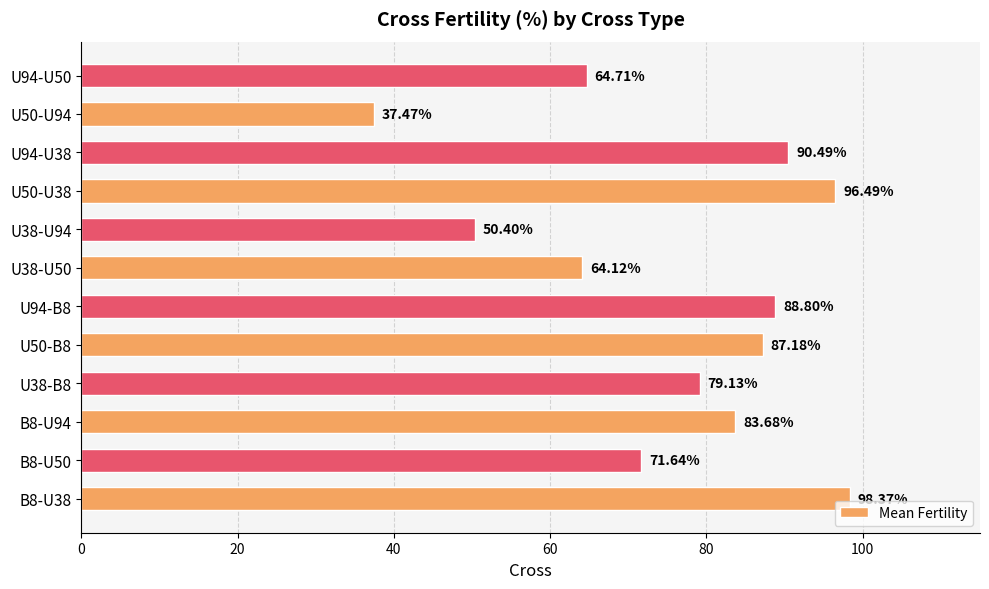

List the labels in order of value, largest first.

B8-U38, U50-U38, U94-U38, U94-B8, U50-B8, B8-U94, U38-B8, B8-U50, U94-U50, U38-U50, U38-U94, U50-U94